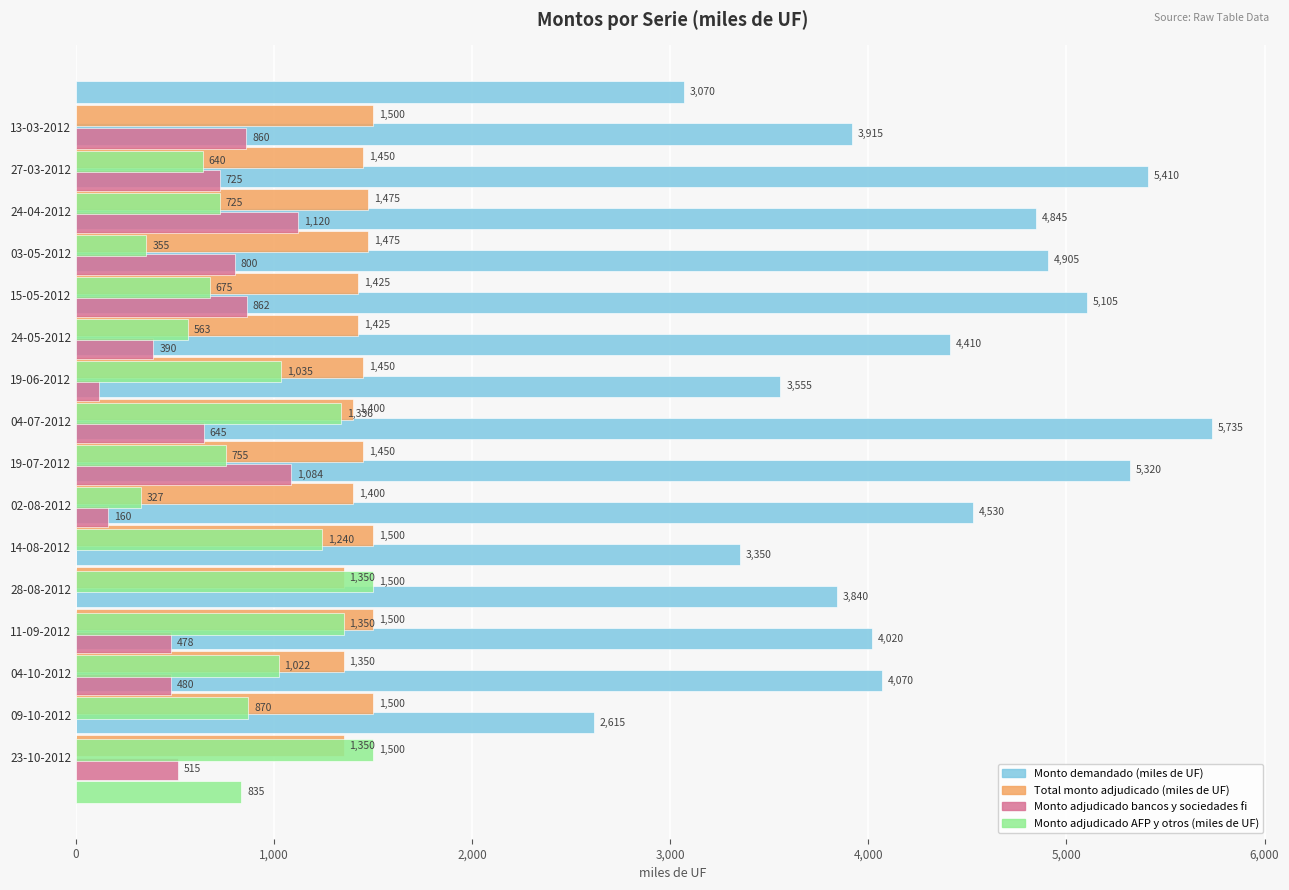

How many bars are there in total?

64